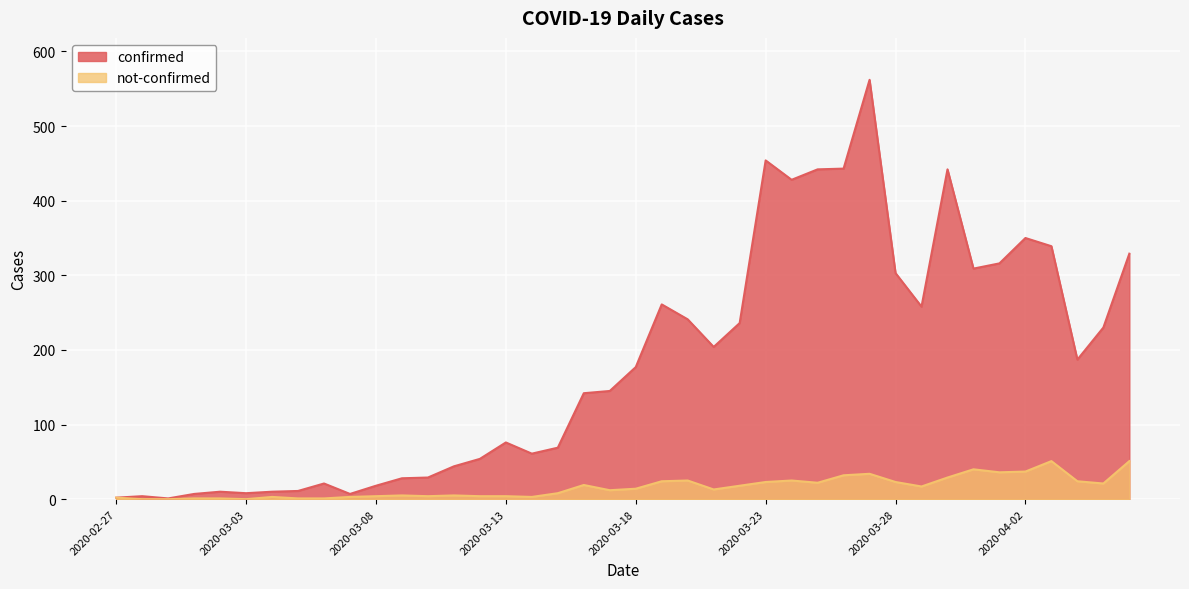

What is the average value of the confirmed series?

181